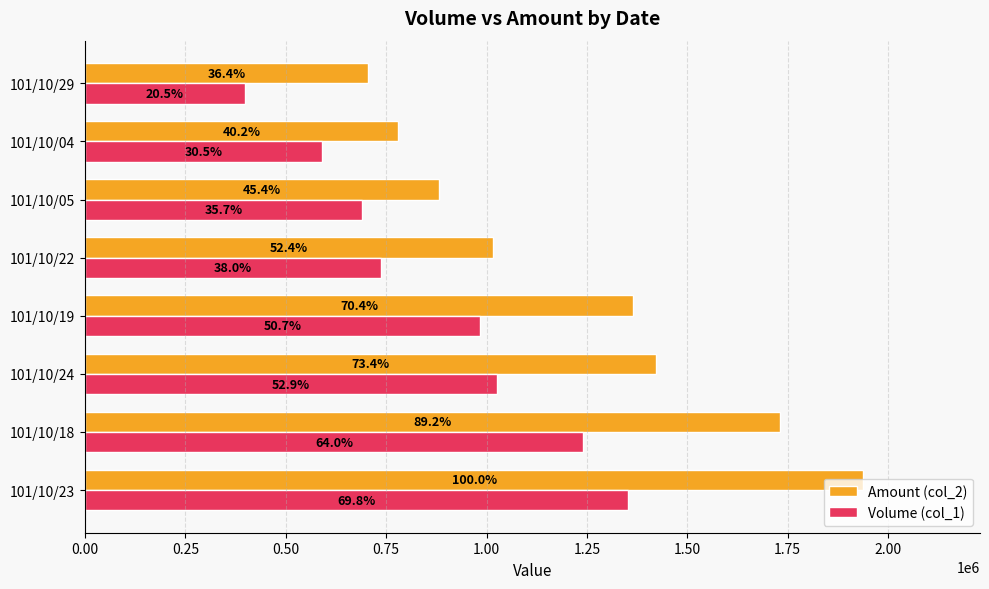

What are all the series names shown in the legend?

Amount (col_2), Volume (col_1)